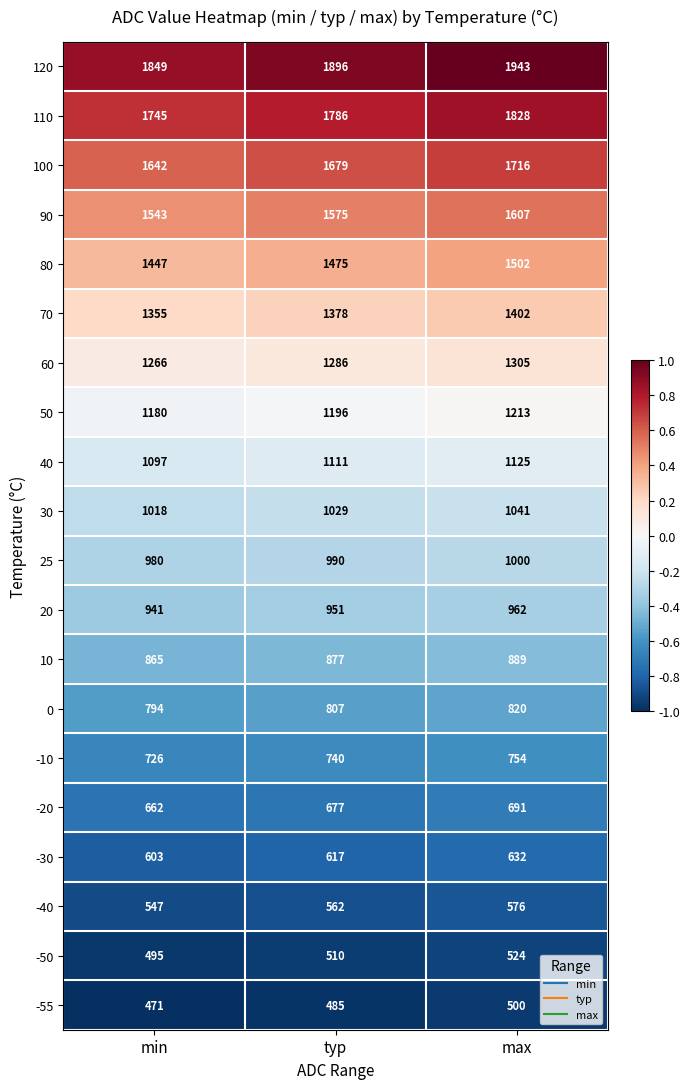

What is the minimum value shown in the chart?

471